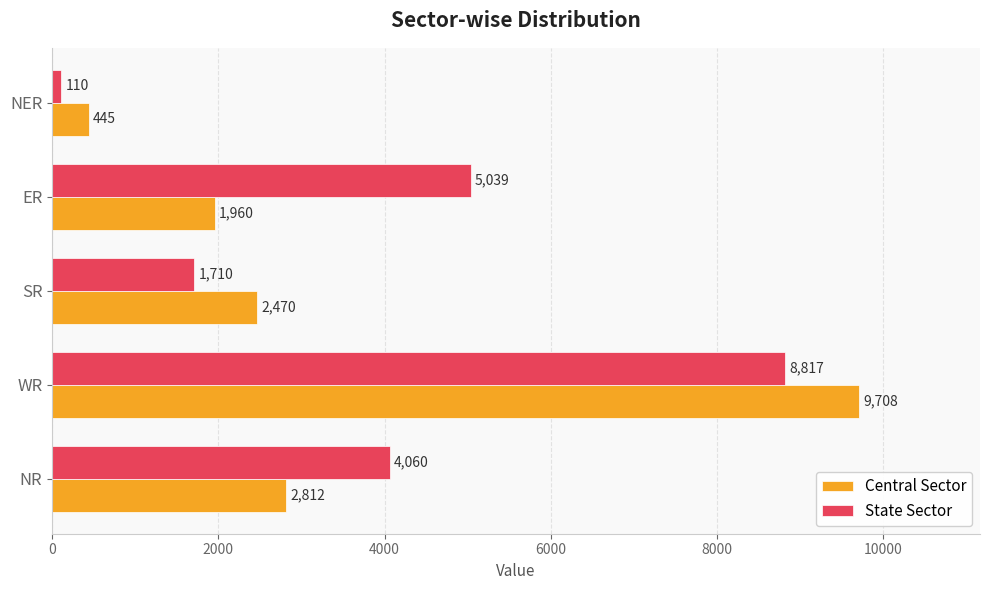

What are all the series names shown in the legend?

Central Sector, State Sector